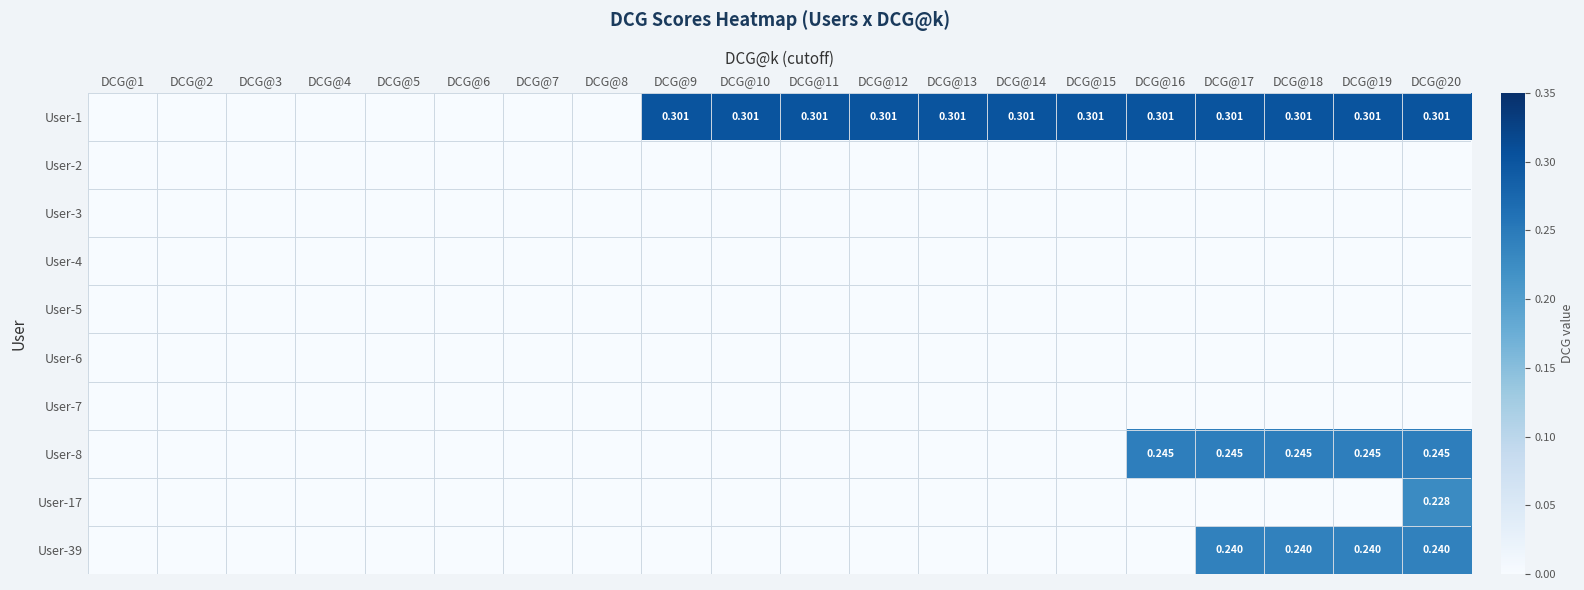

What is the difference between the second highest and minimum values in the User-8 series?

0.2